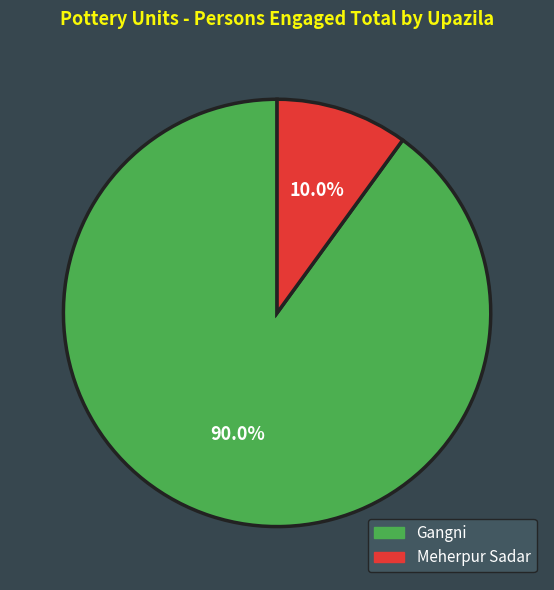

How many segments does this pie chart have?

2